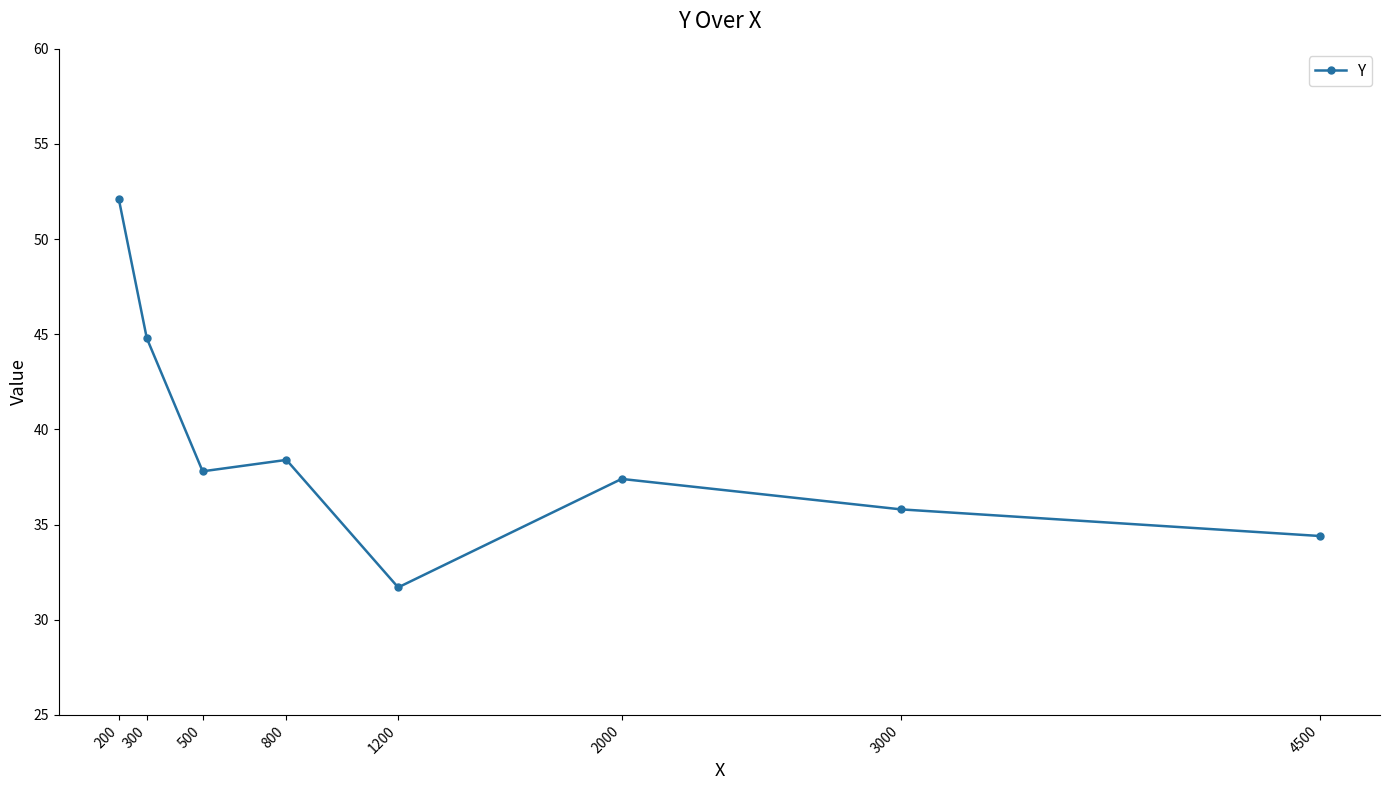

Rank the categories by value from highest to lowest.

200, 300, 800, 500, 2000, 3000, 4500, 1200